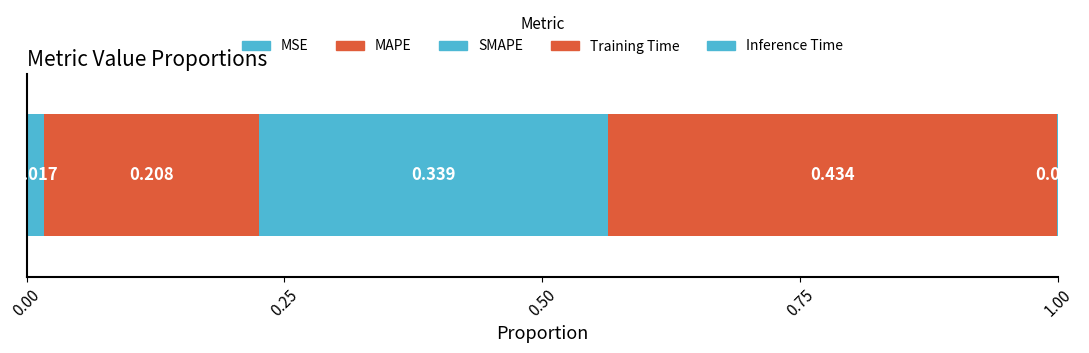

How many series are shown in this chart?

5